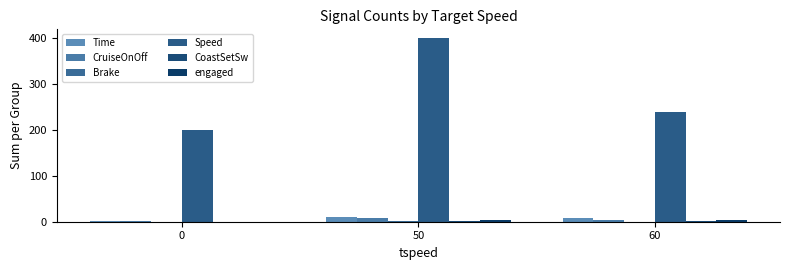

Are the bars horizontal?

No